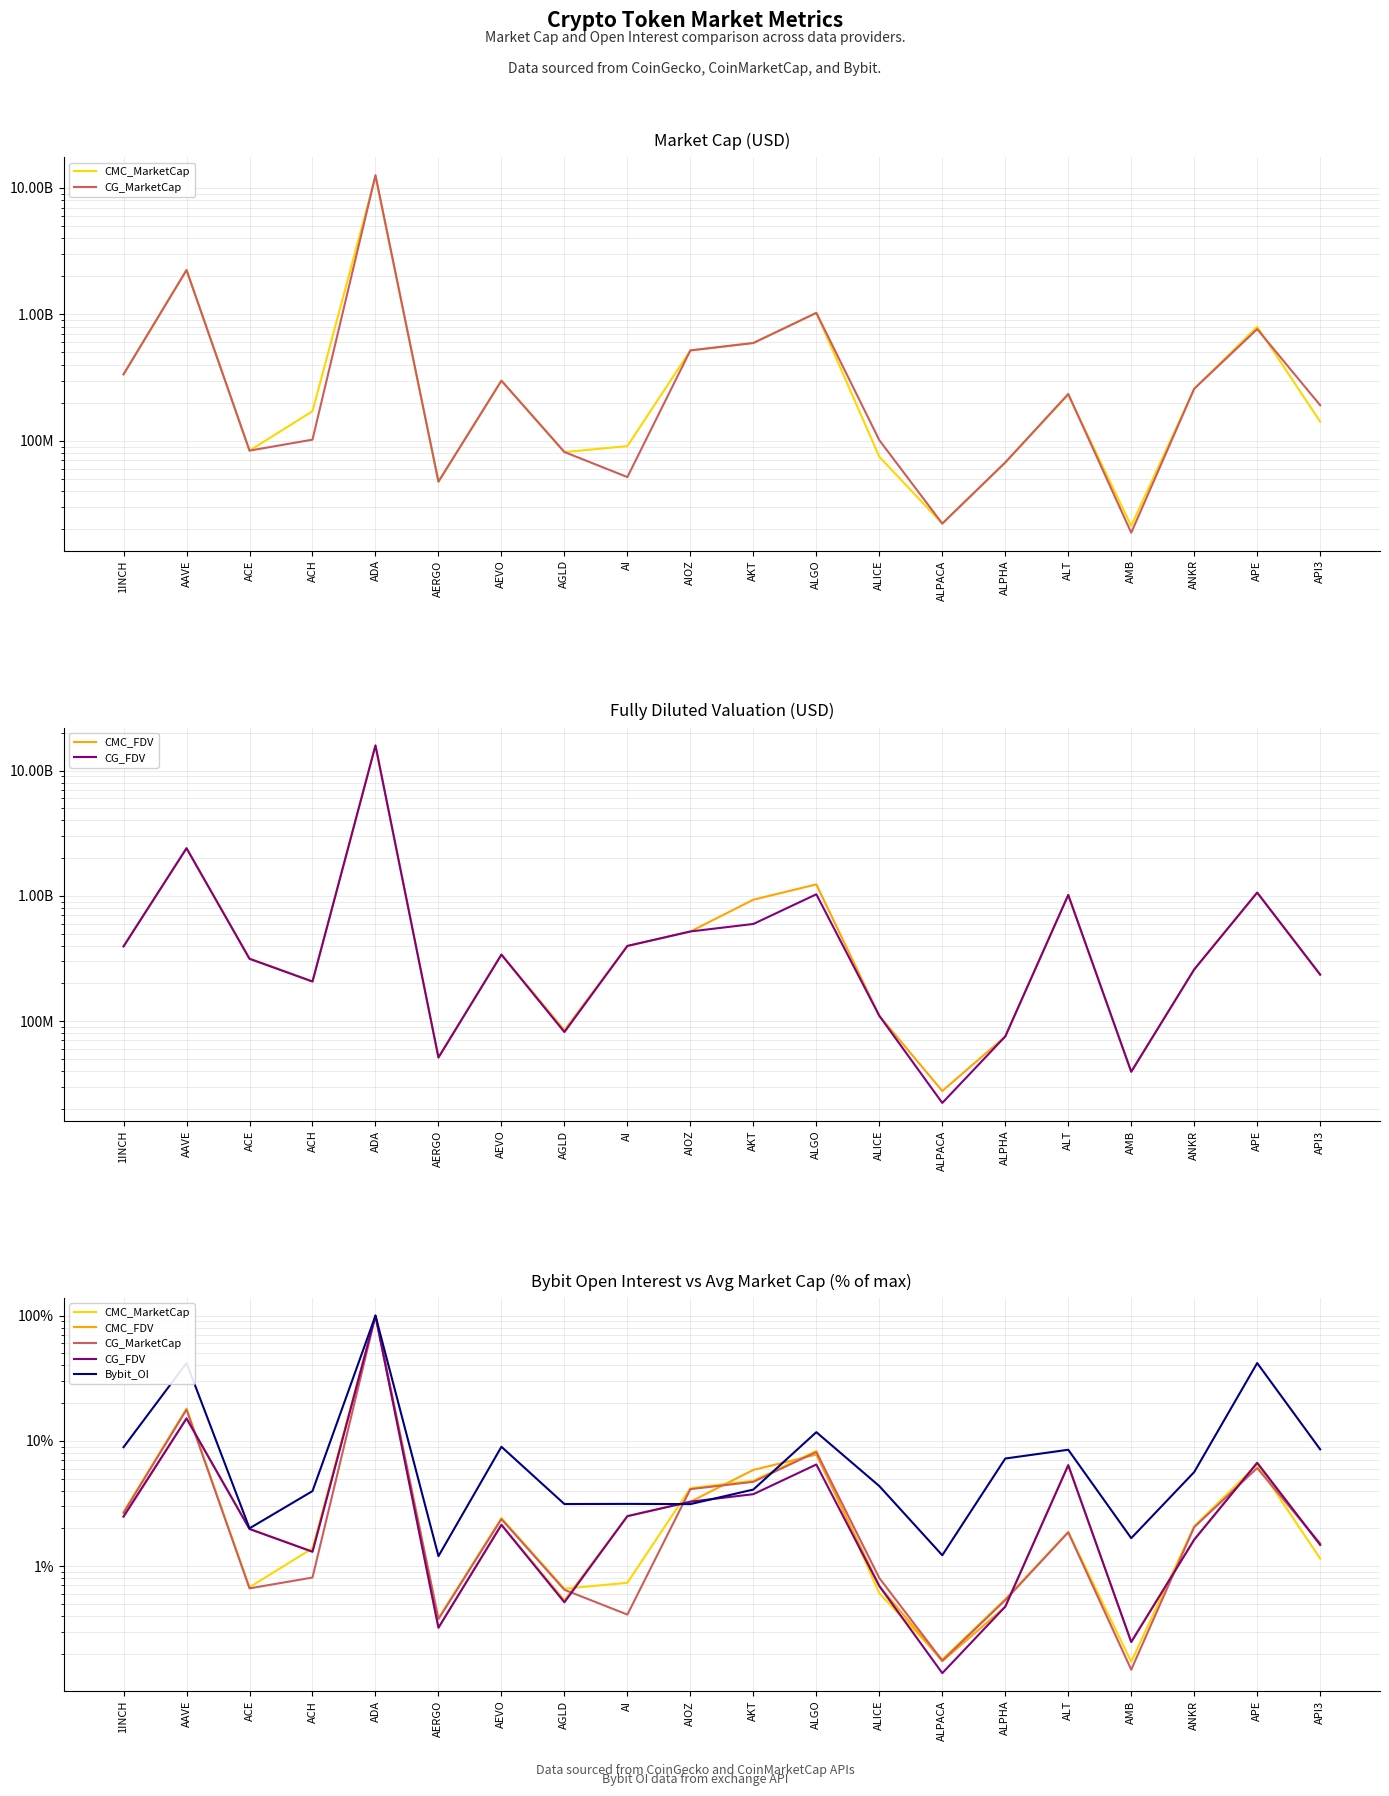

What is the label of the 7th point from the left?

AEVO